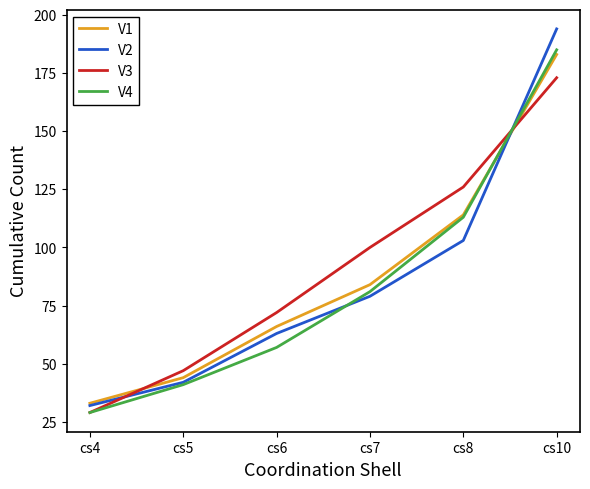

Does the chart display data point markers on the line(s)?

No